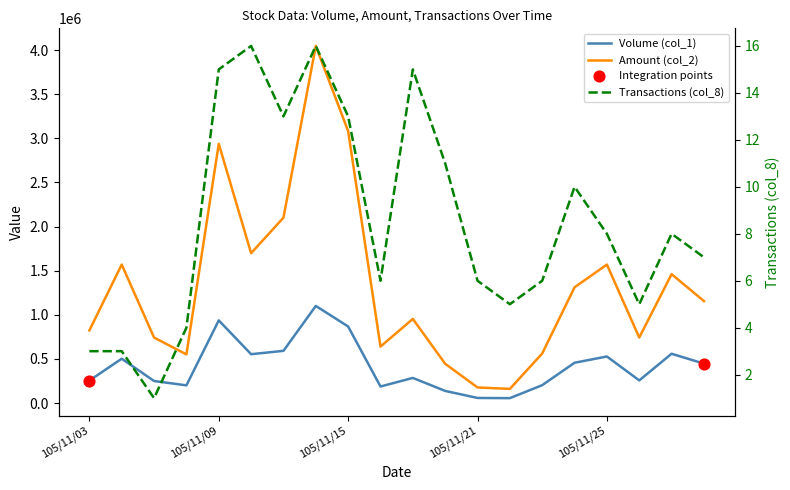

Which series contains the lowest Y value?

Transactions (col_8)